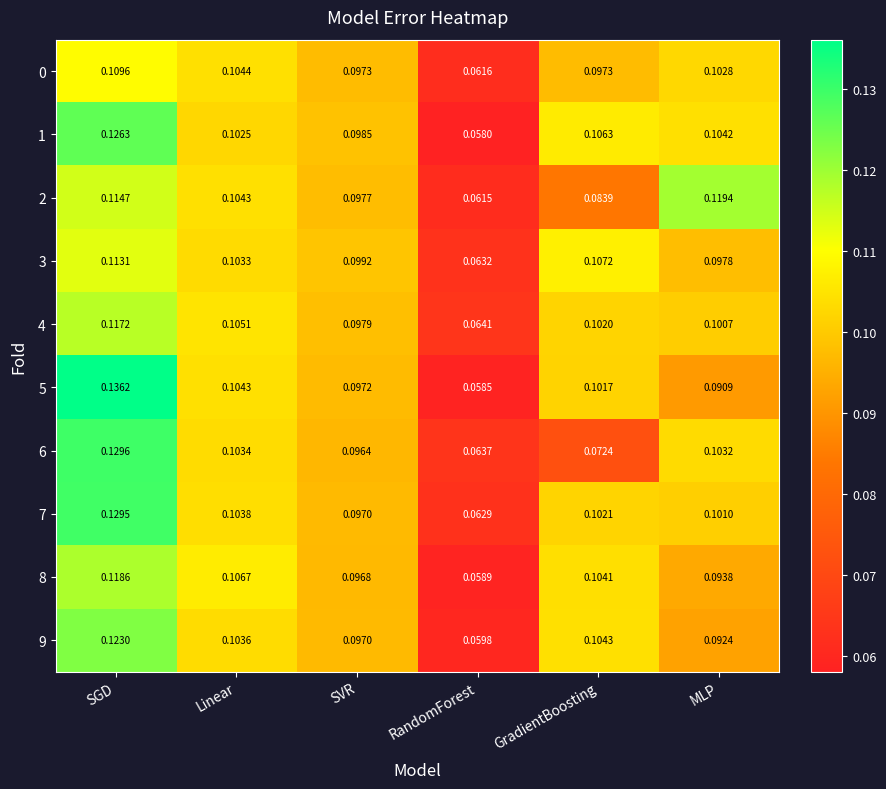

Is the value of 0 at SGD greater than the value of 7 at MLP?

Yes